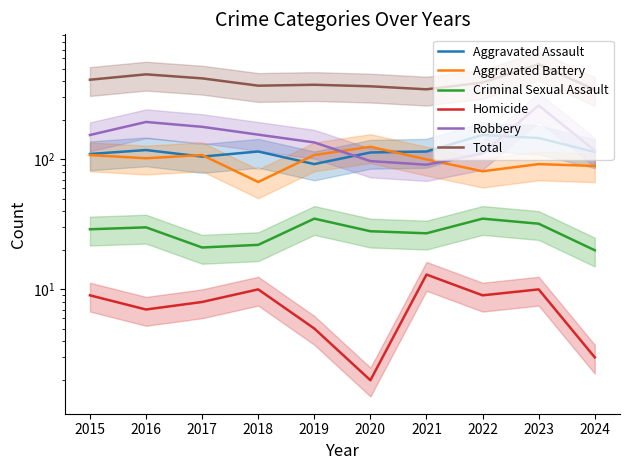

How many values in the Total series are below 390?

5